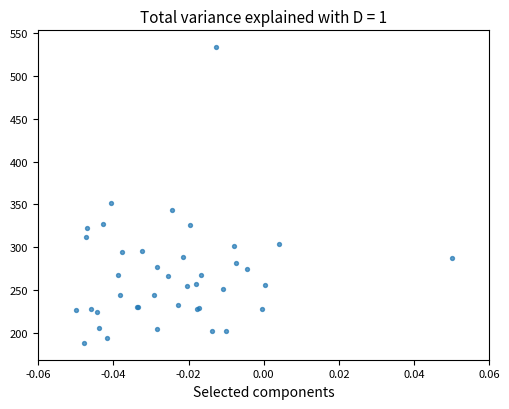

What Y value in the scatter plot is closest to 361?

352